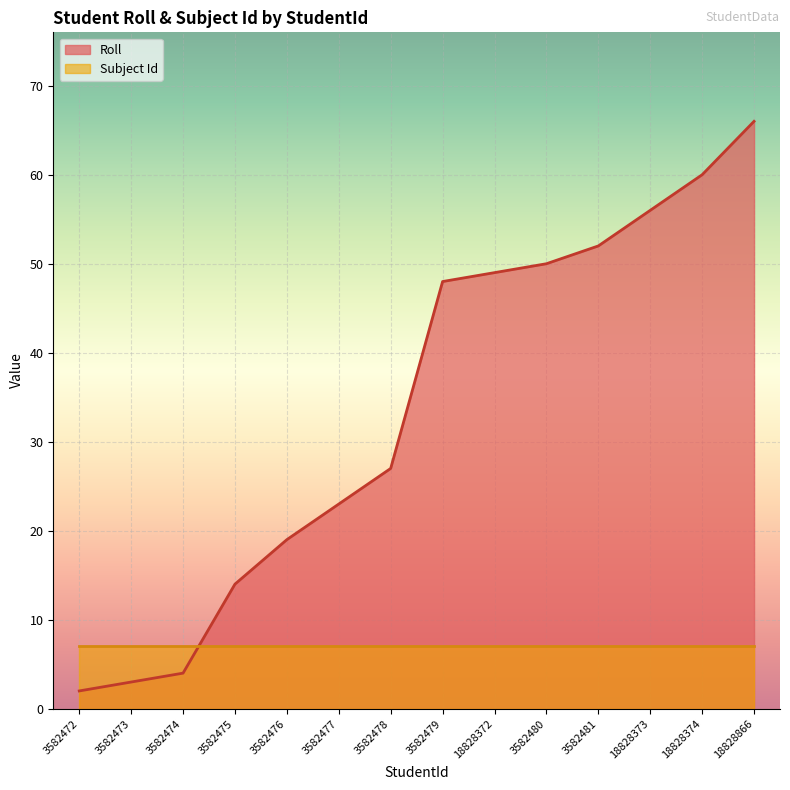

Rank the categories by value from highest to lowest.

18828866, 18828374, 18828373, 3582481, 3582480, 18828372, 3582479, 3582478, 3582477, 3582476, 3582475, 3582474, 3582473, 3582472